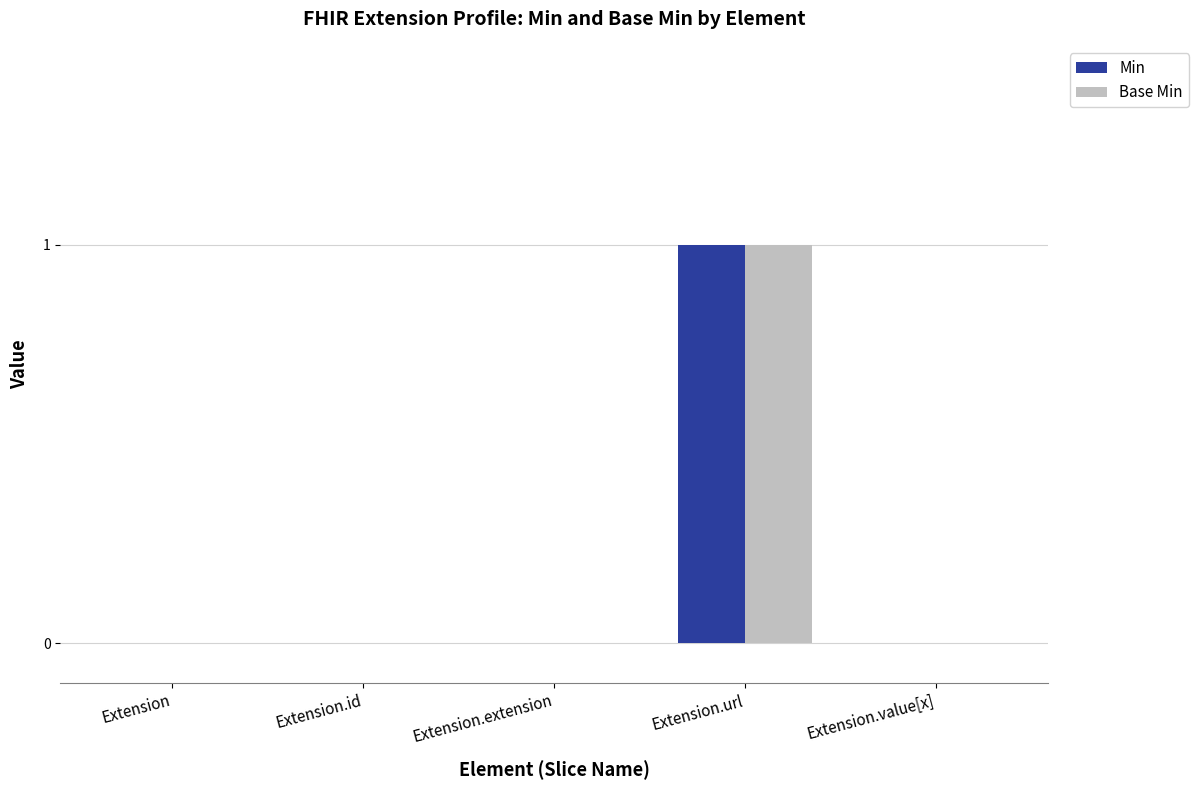

How many Min values are between 0 and 1?

5